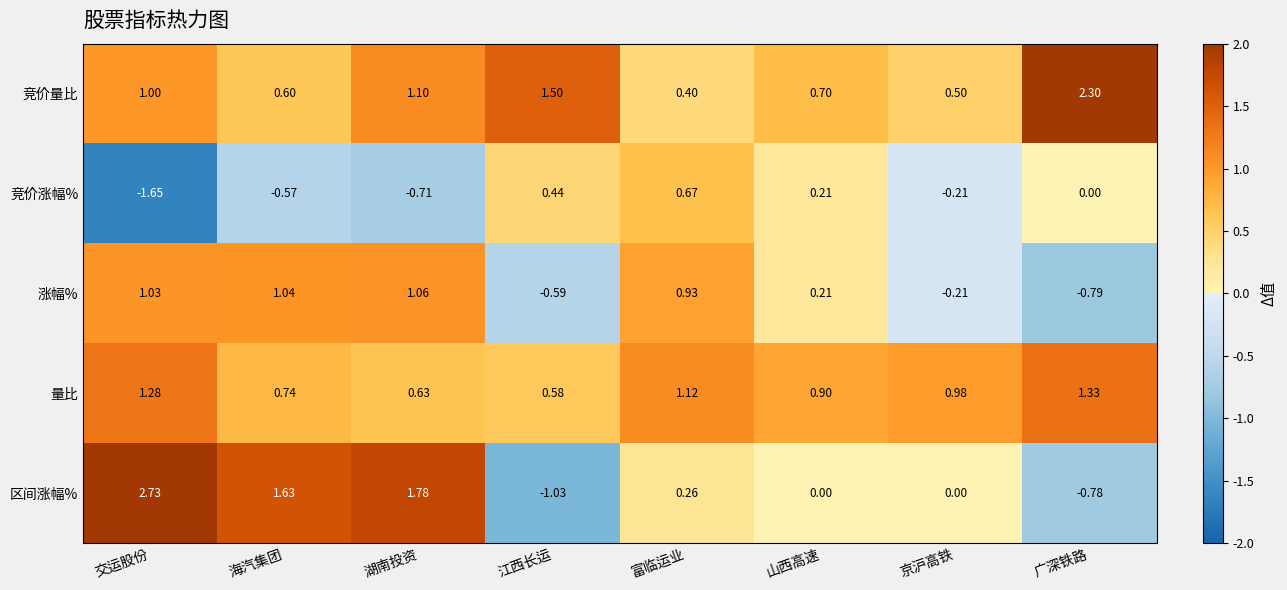

What is the total value across all series at 山西高速?

2.0